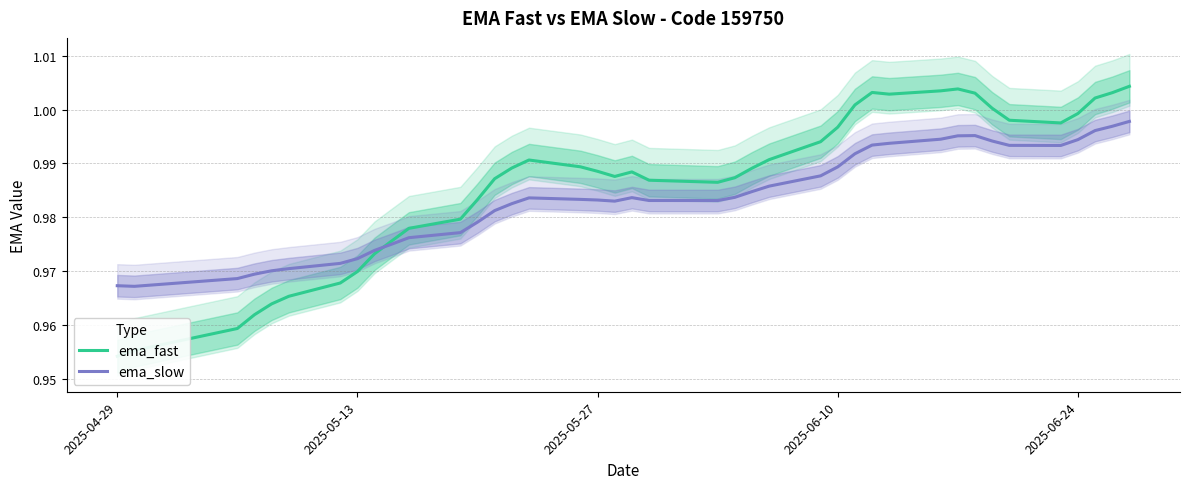

Is it true that ema_slow equals 0.7 at 2025-06-10?

False